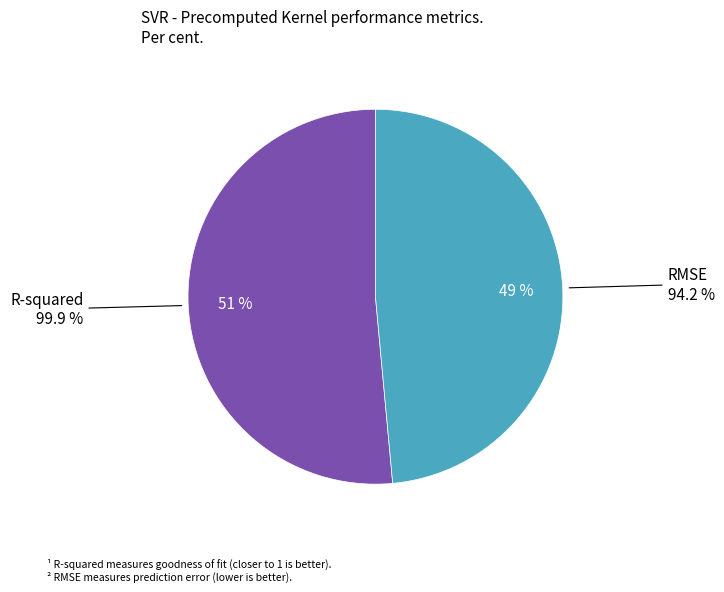

The RMSE slice represents 49% of the pie. True or false?

True